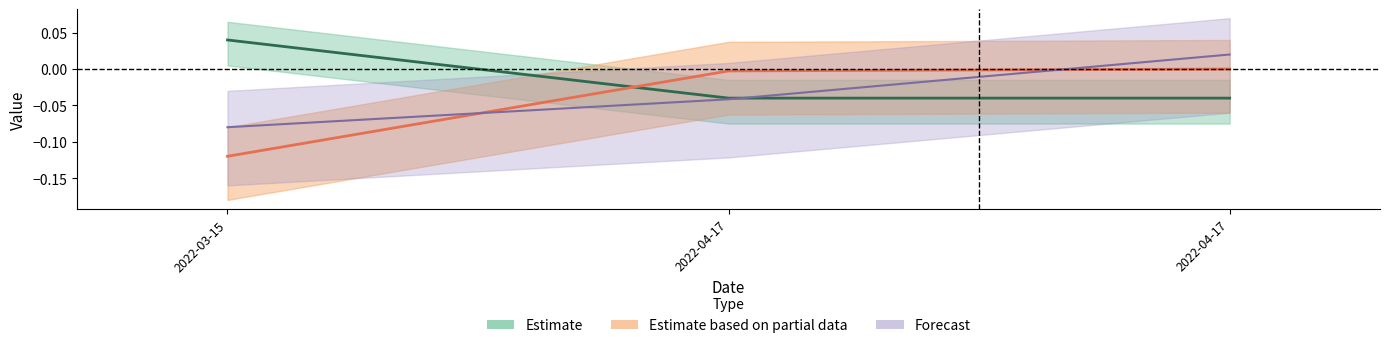

Where is Taxonsorteringsordning nearest to the value 0?

2022-04-17